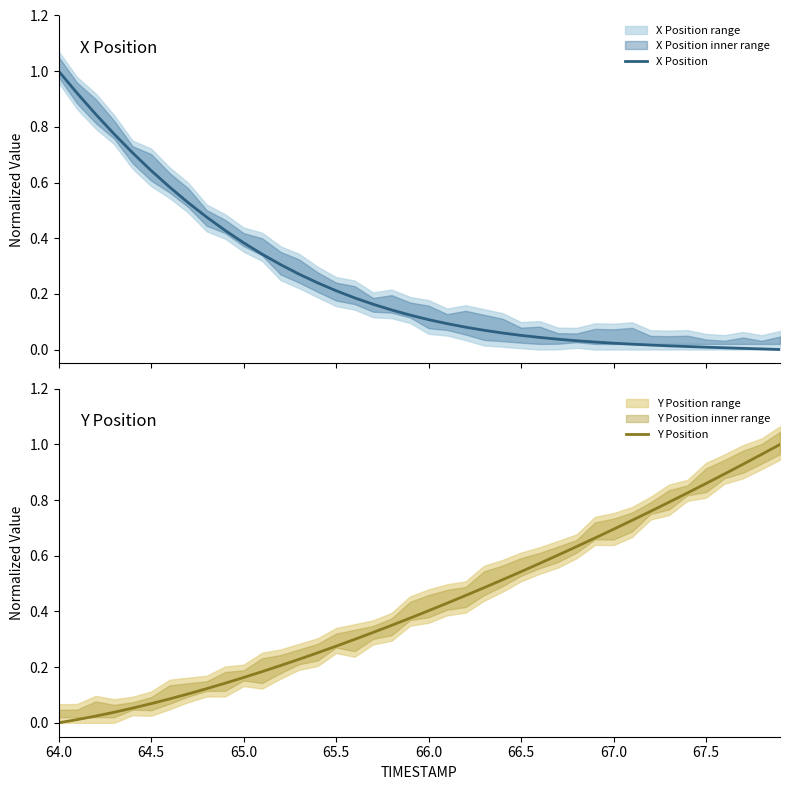

Which label corresponds to the largest value in the chart?

64.0